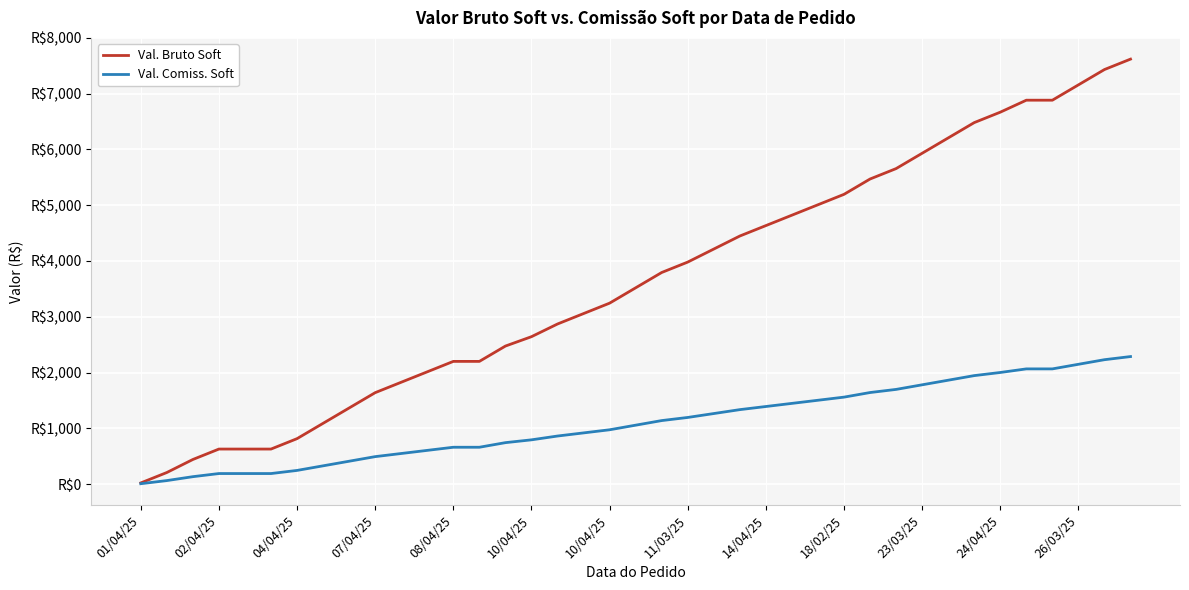

Which series has the largest total across all categories?

Val. Bruto Soft